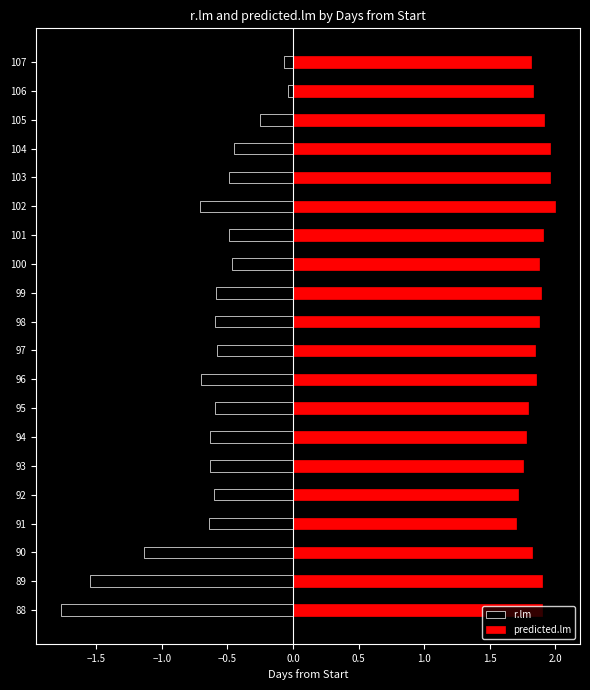

What is the sum of all r.lm values?

-13.0